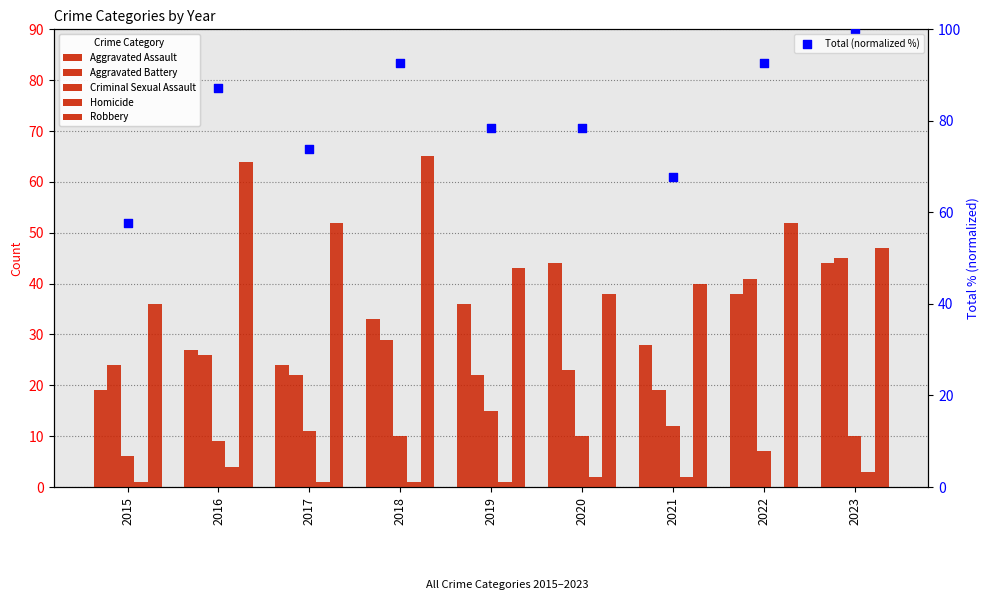

Which series reaches the minimum Y coordinate?

Homicide